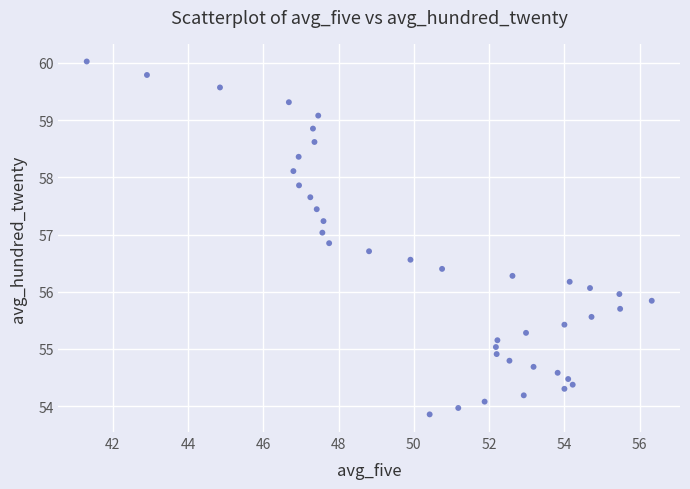

What is the range of Y values (max minus min)?

6.2